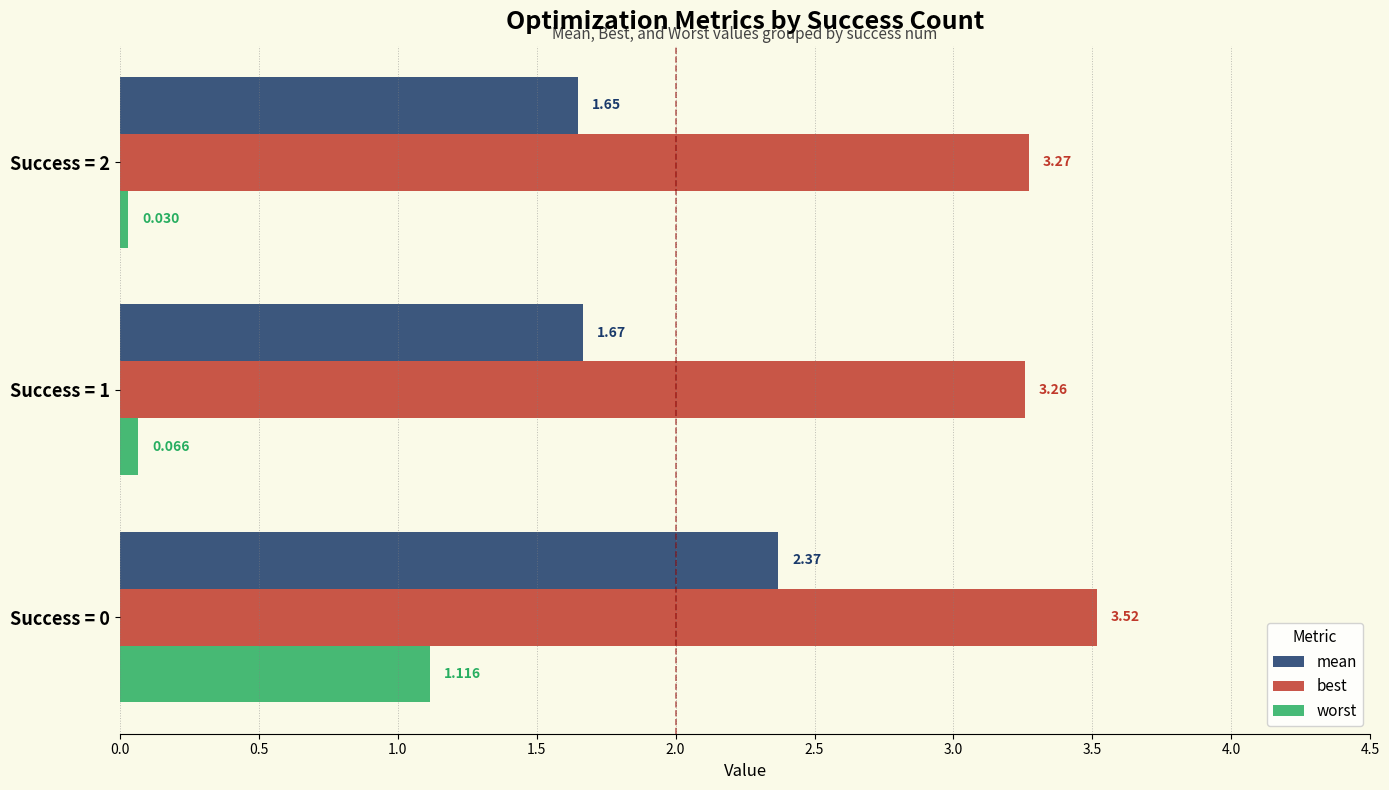

Rank the series by their average value, from lowest to highest.

worst, mean, best